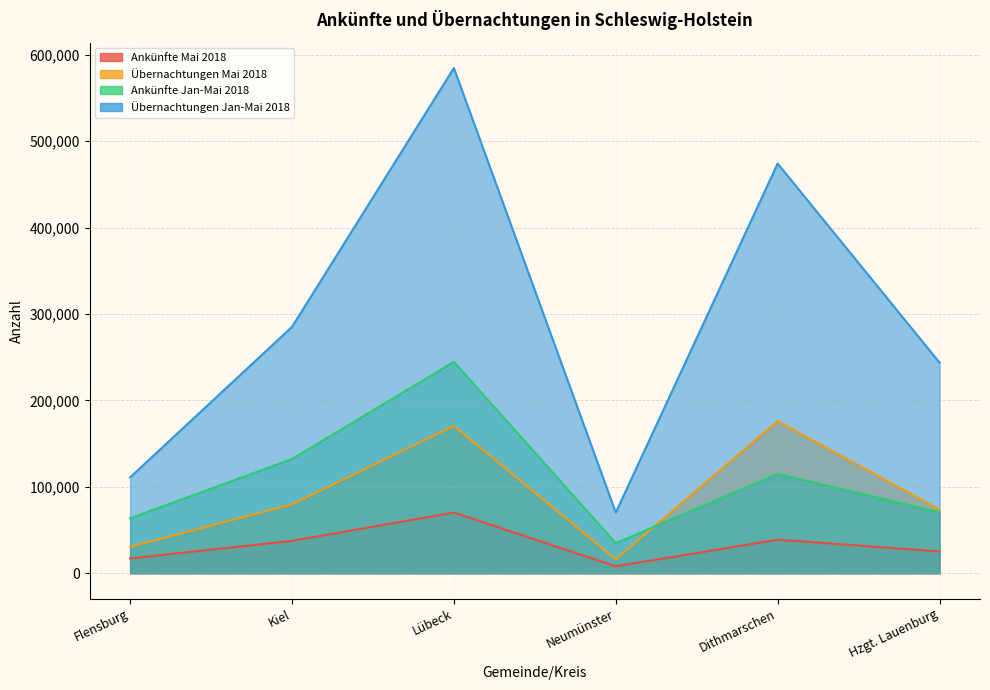

Reading left to right, transcribe all the data shown in this chart.

Ankünfte Mai 2018: Flensburg=17176	Kiel=37489	Lübeck=70232	Neumünster=8058	Dithmarschen=38896	Hzgt. Lauenburg=25245
Übernachtungen Mai 2018: Flensburg=30677	Kiel=79752	Lübeck=170515	Neumünster=16152	Dithmarschen=176145	Hzgt. Lauenburg=73707
Ankünfte Jan-Mai 2018: Flensburg=63615	Kiel=132263	Lübeck=244591	Neumünster=34864	Dithmarschen=114975	Hzgt. Lauenburg=70555
Übernachtungen Jan-Mai 2018: Flensburg=110964	Kiel=285116	Lübeck=584584	Neumünster=70240	Dithmarschen=474064	Hzgt. Lauenburg=243717